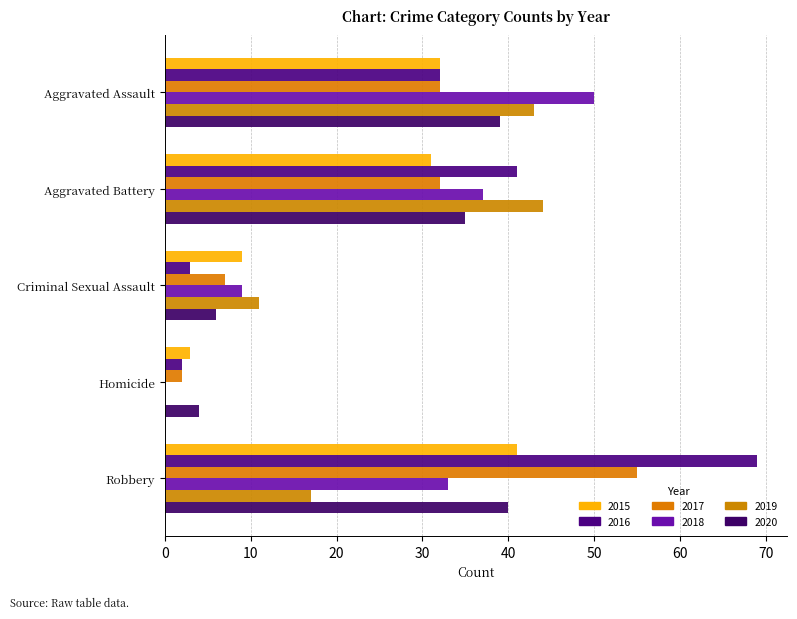

How many series are shown in this chart?

6